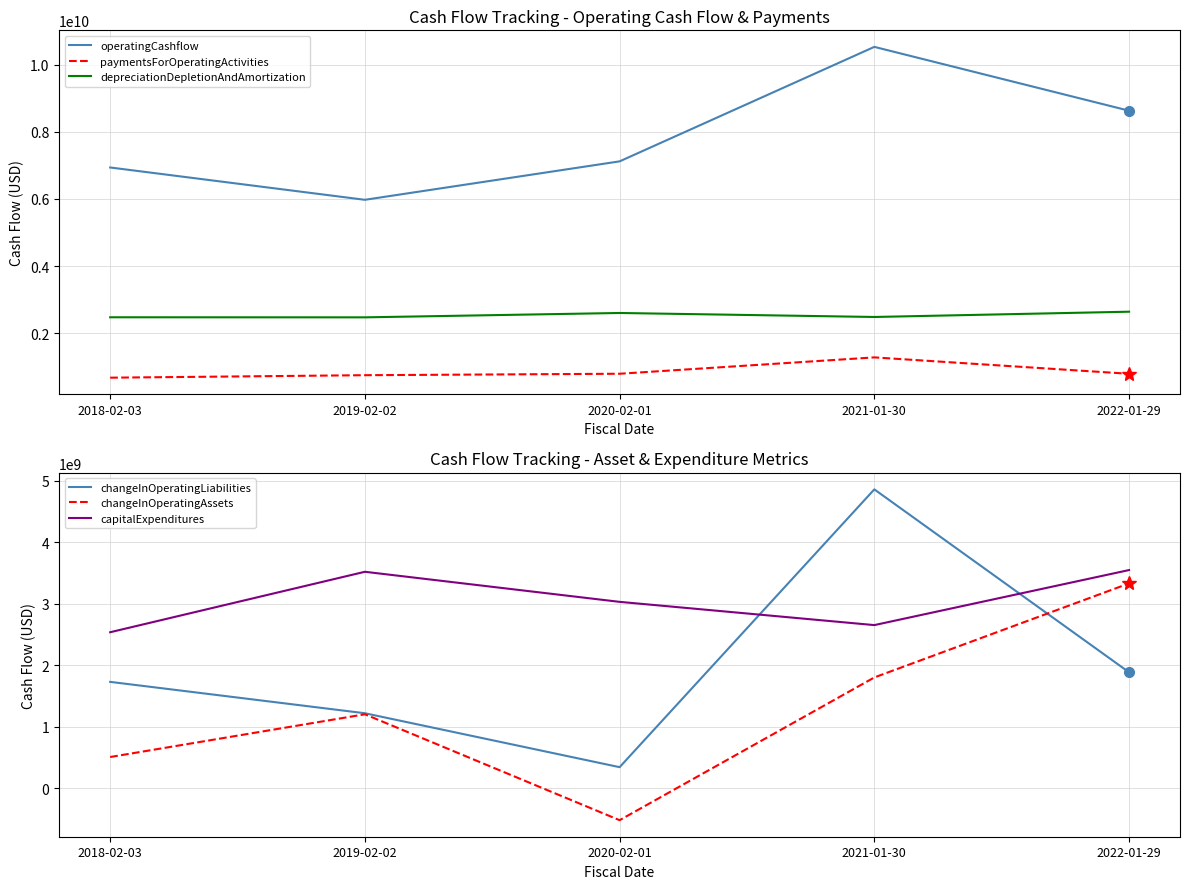

What is the smallest value displayed?

-523000000